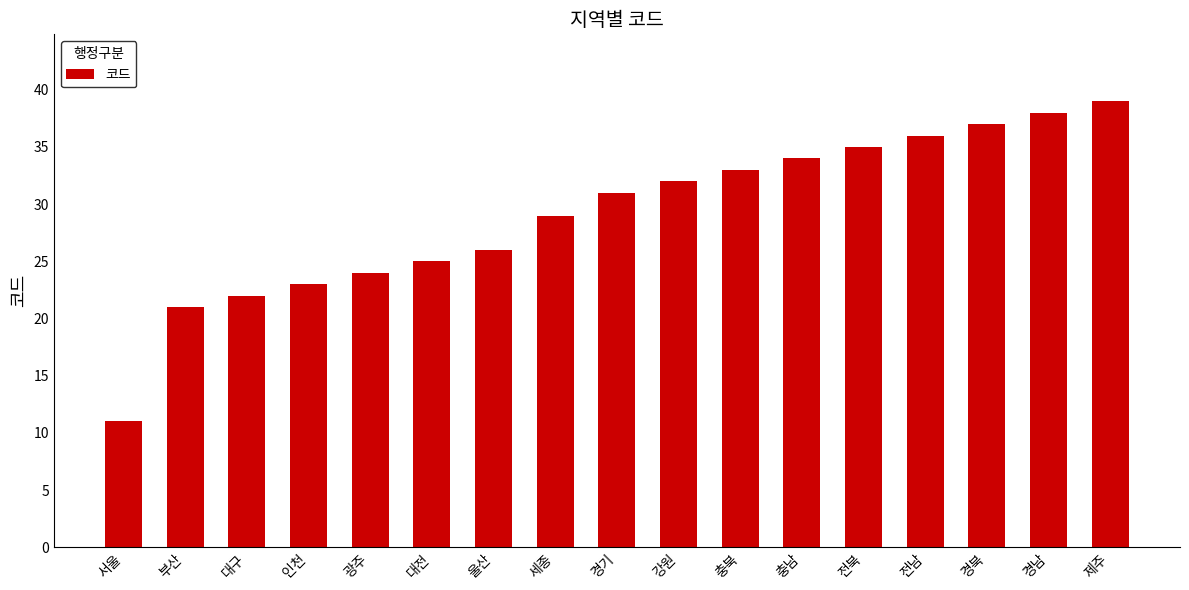

Which has a higher value, 충북 or 인천?

충북